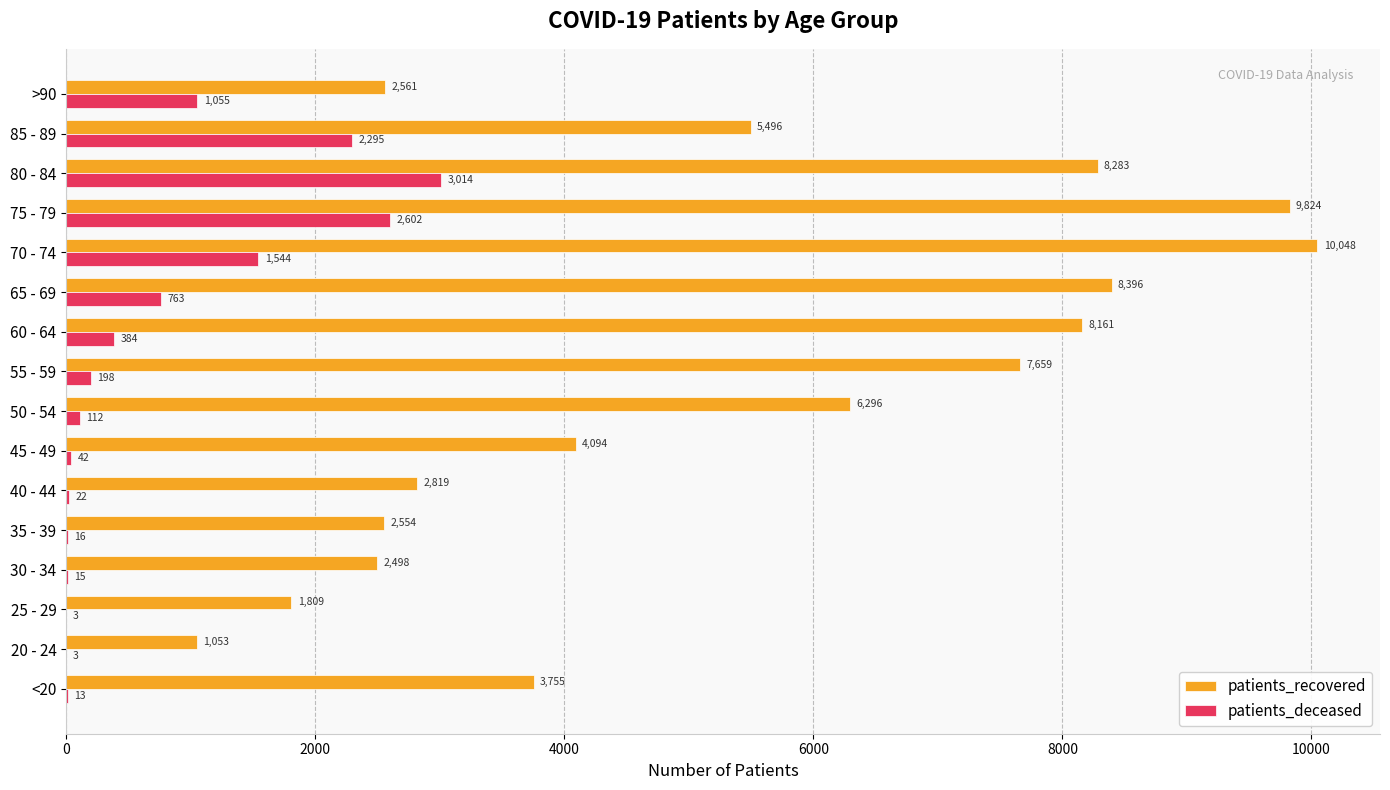

At which category is the sum across all series the highest?

75 - 79